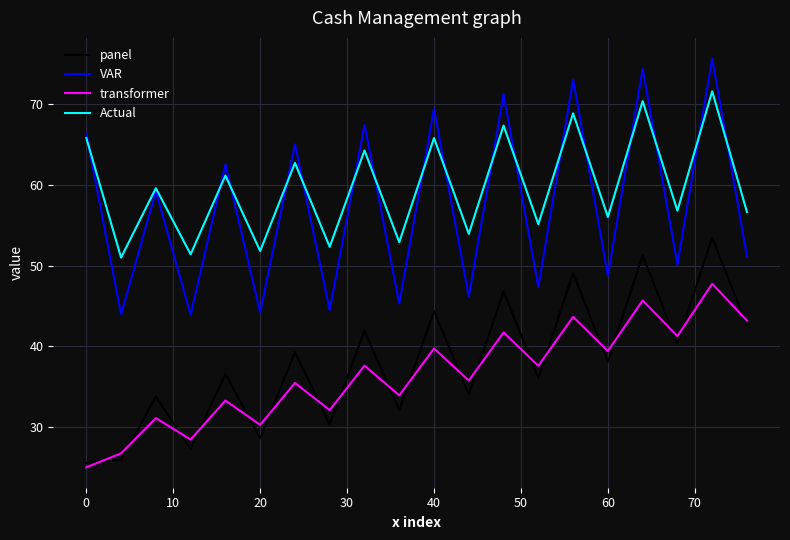

Rank the series by their maximum value, from highest to lowest.

VAR, Actual, panel, transformer